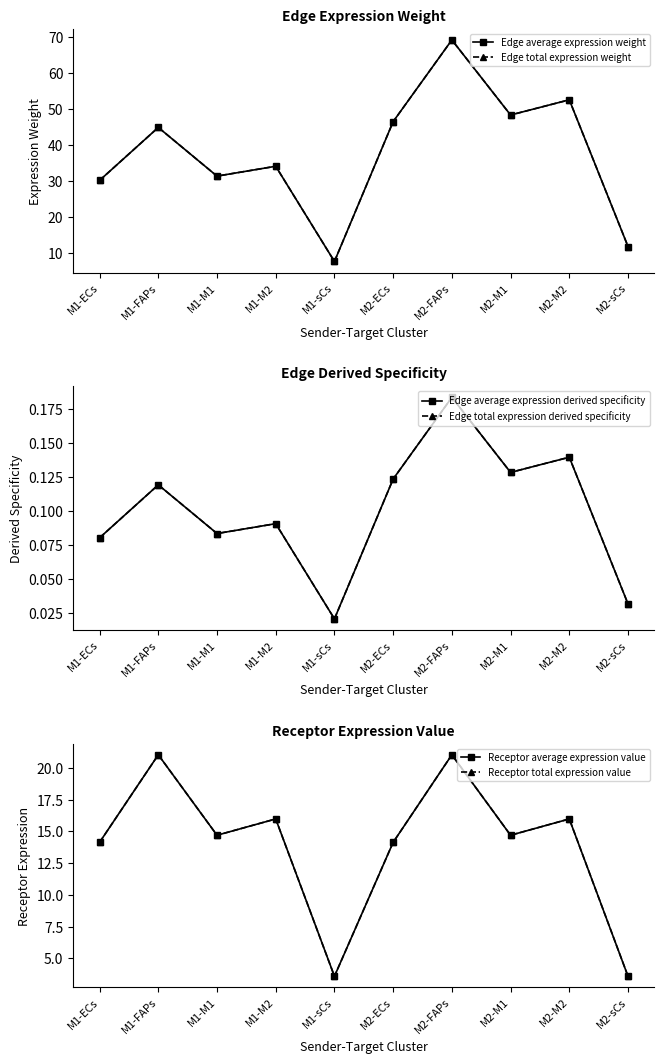

How many lines are shown in the chart?

6